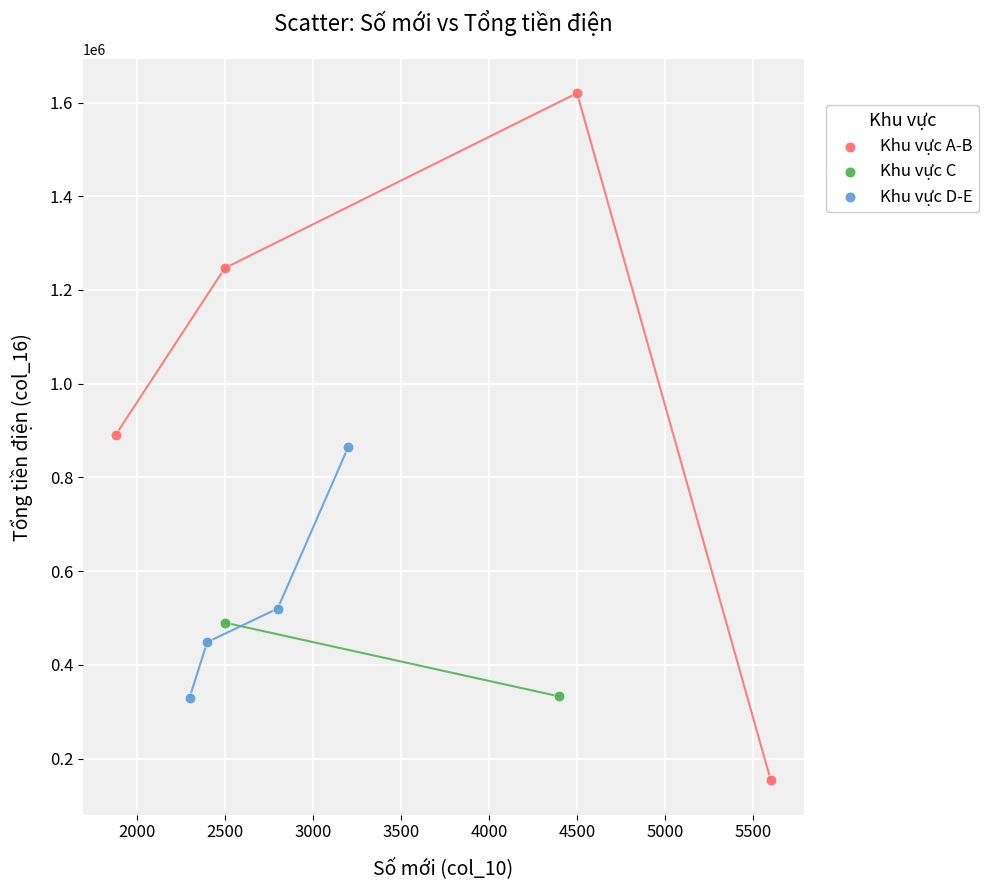

What are all the series names shown in the legend?

Khu vực A-B, Khu vực C, Khu vực D-E